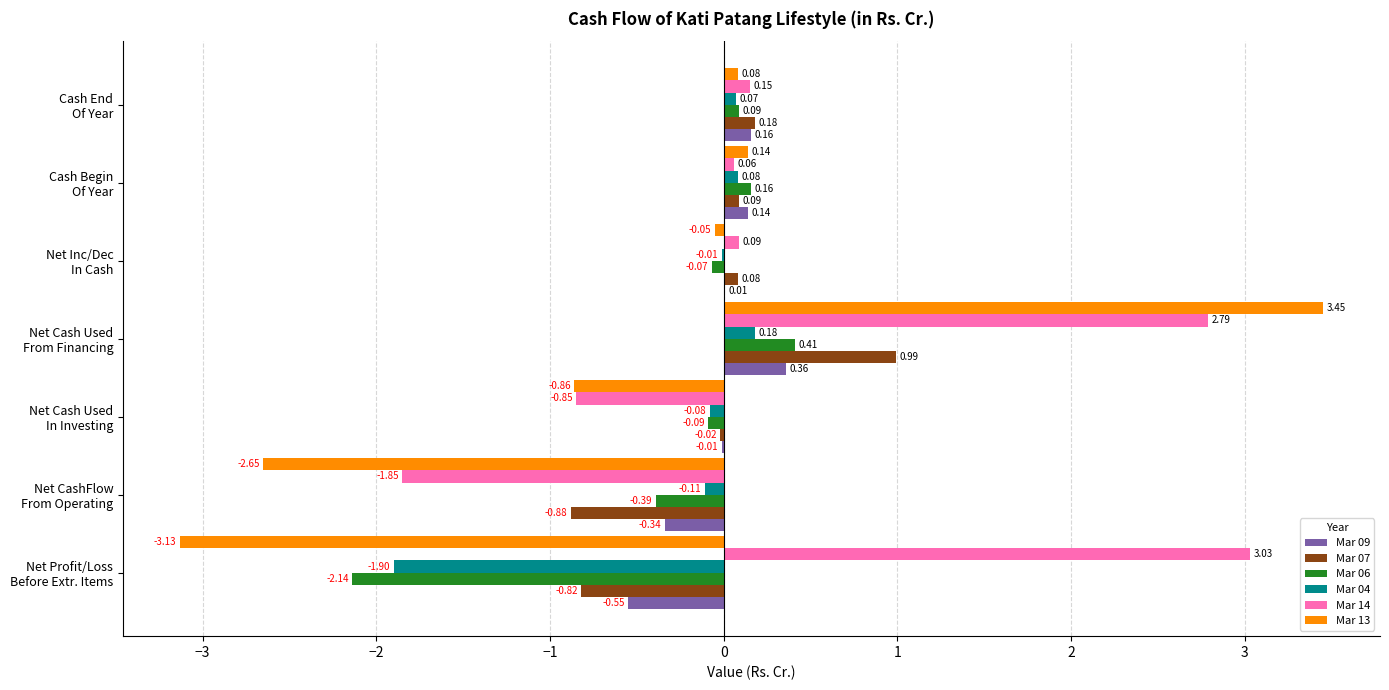

Which series has the largest total across all categories?

Mar 14